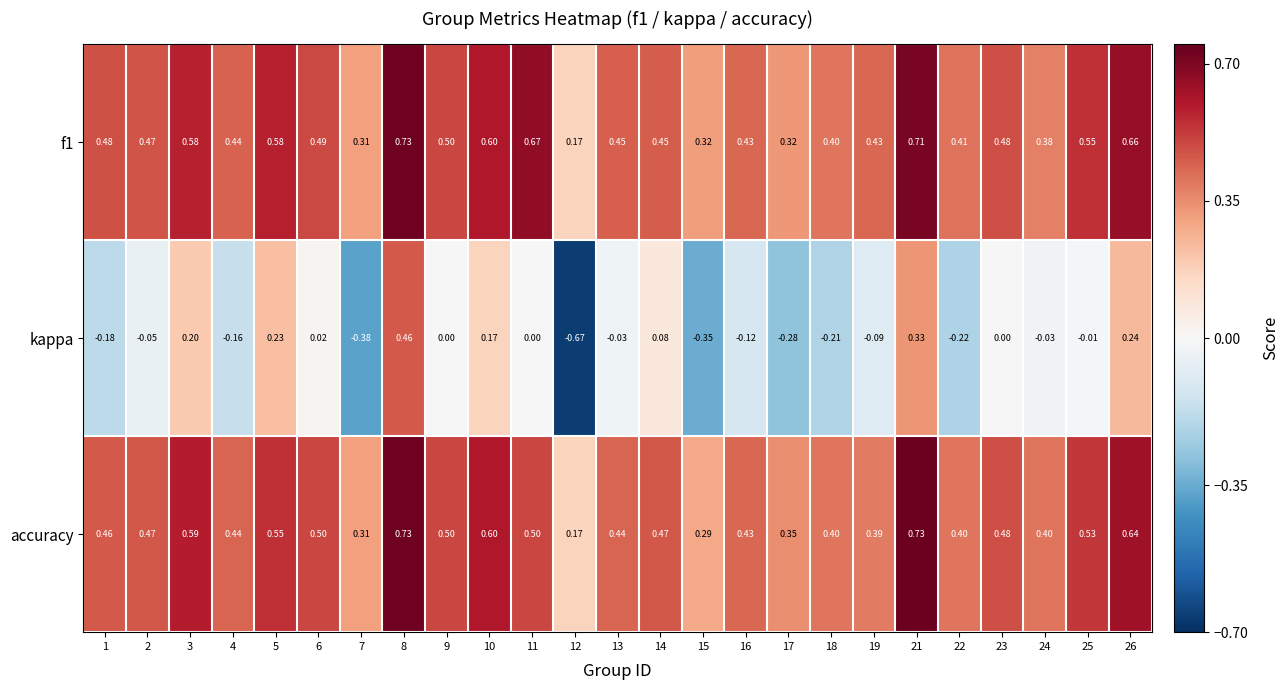

Which series has the widest spread of values?

kappa